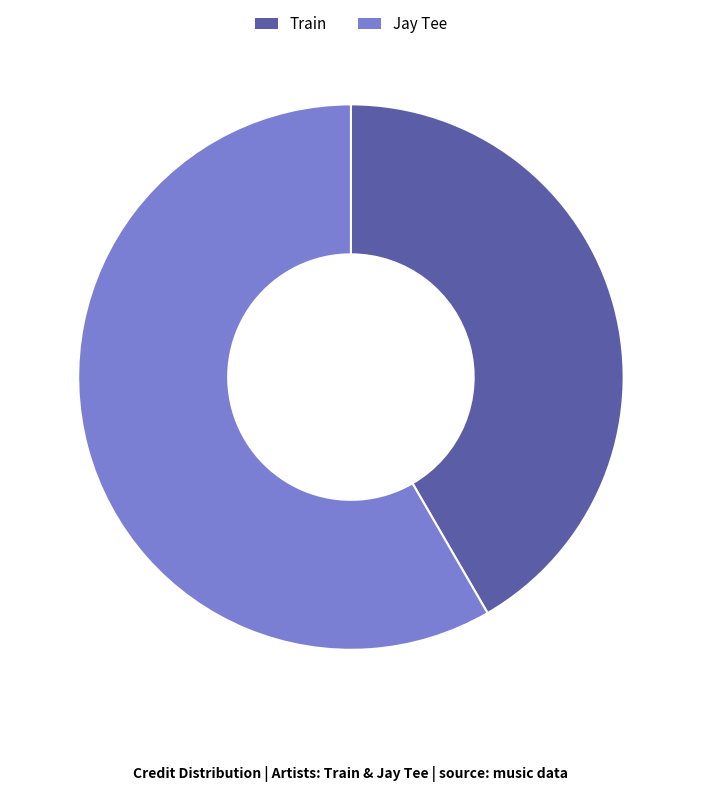

The Train slice represents 42% of the pie. True or false?

True